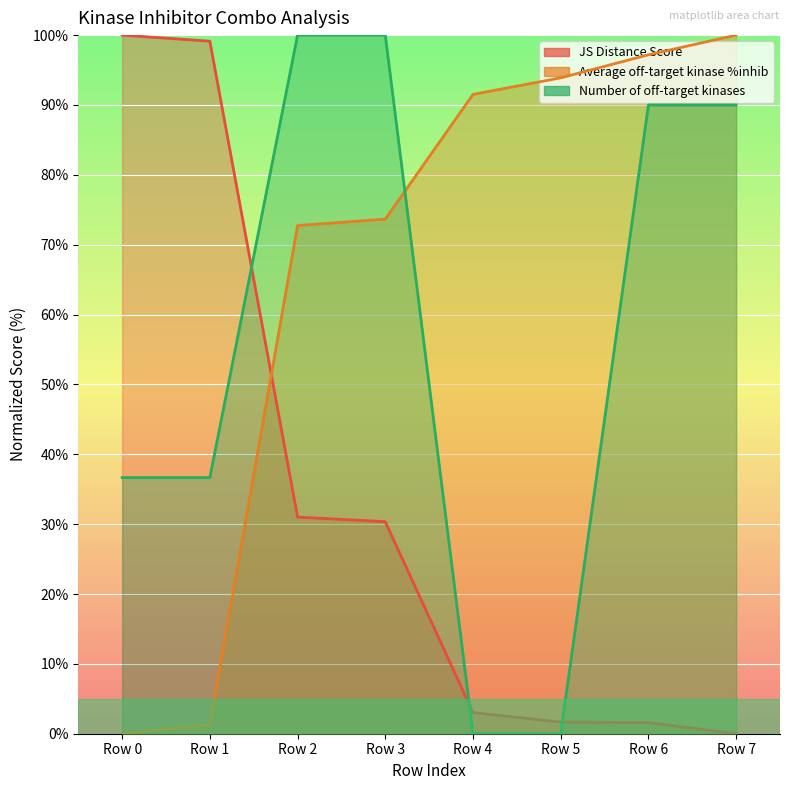

True or false: Average off-target kinase %inhib has more than 1 points higher than both neighbors.

False